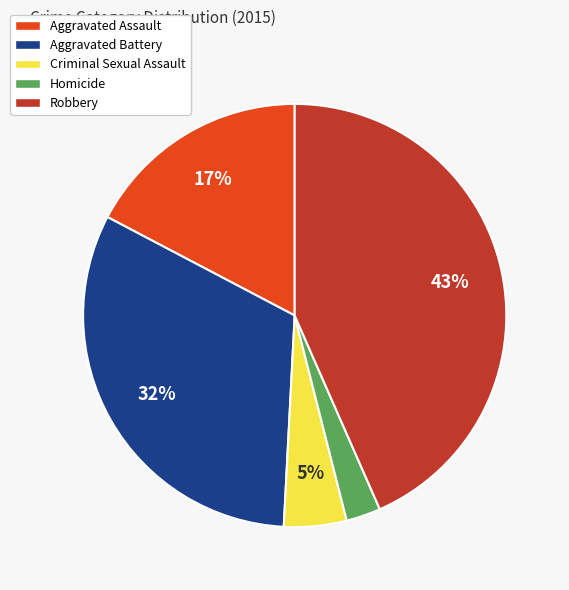

Which has a higher value, Robbery or Criminal Sexual Assault?

Robbery